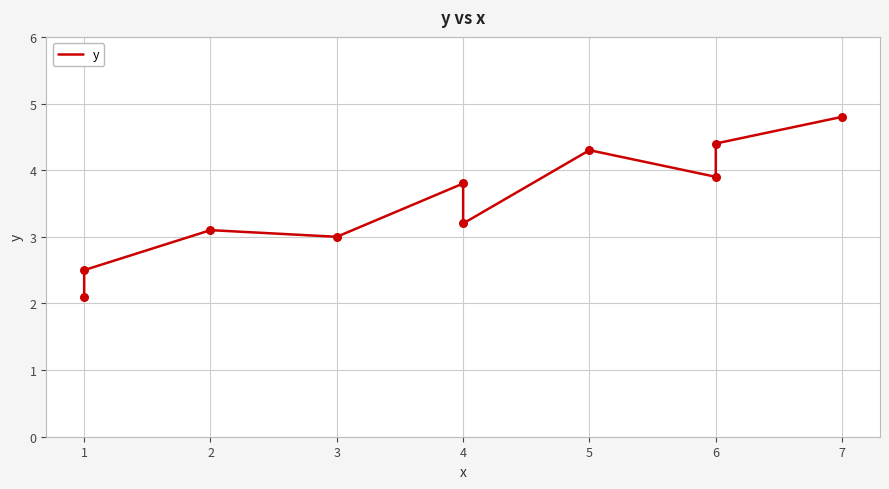

Between 4 and 2, which is larger?

4